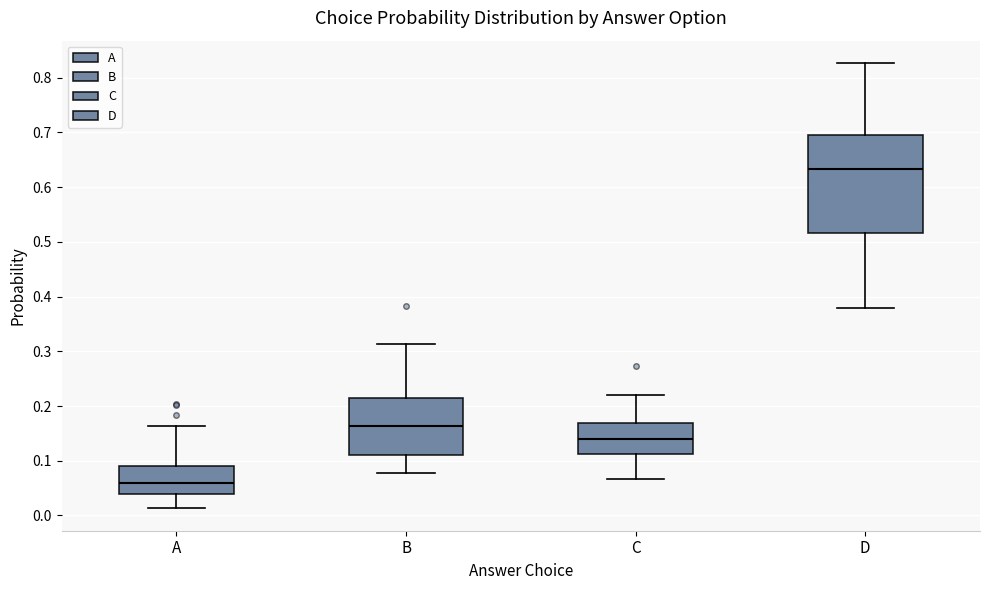

Where does the lower whisker of the box for C end on the y-axis? The values are not printed on the chart, so give them approximately, as read against the axis.

0.07